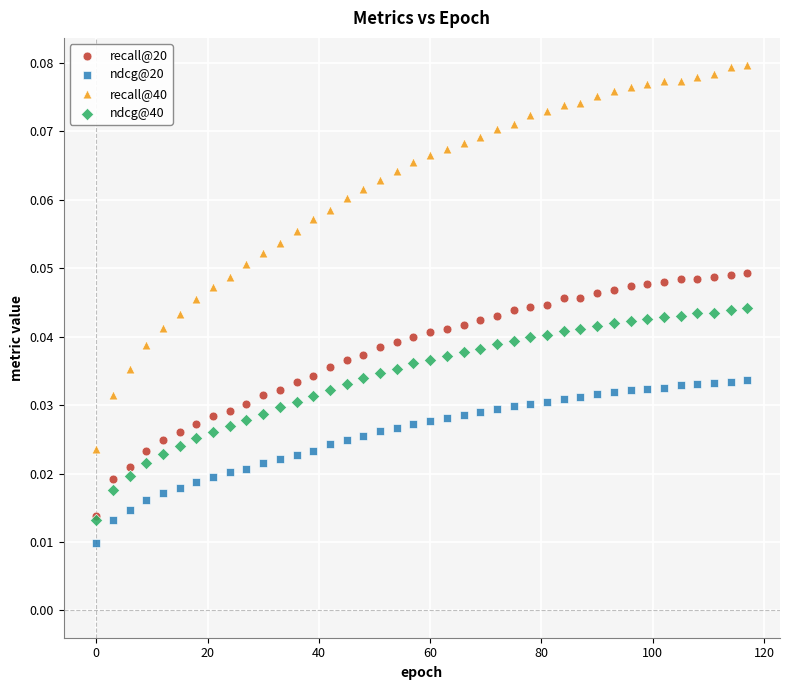

Which series has the widest spread of Y values?

recall@40